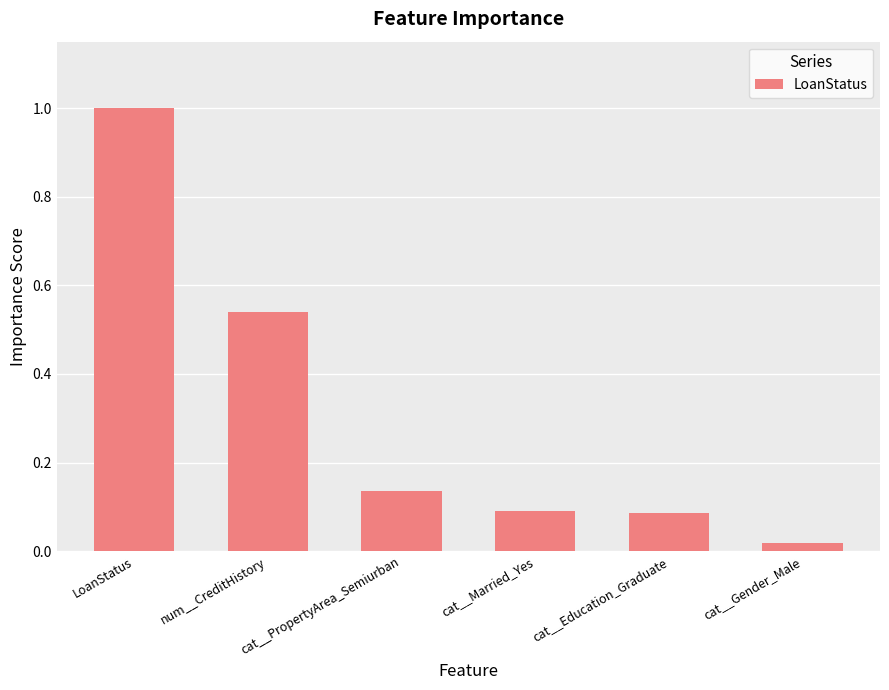

What is the label of the 1st bar from the right?

cat__Gender_Male